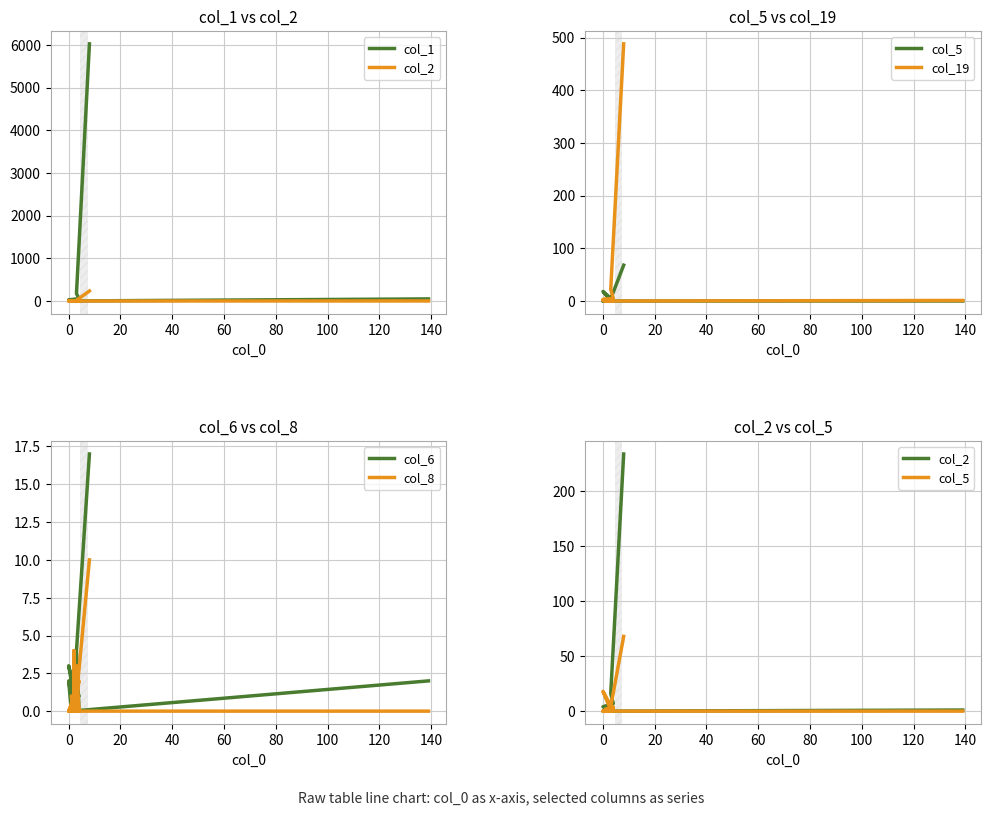

The value of col_19 at 0 is 2. True or false?

False